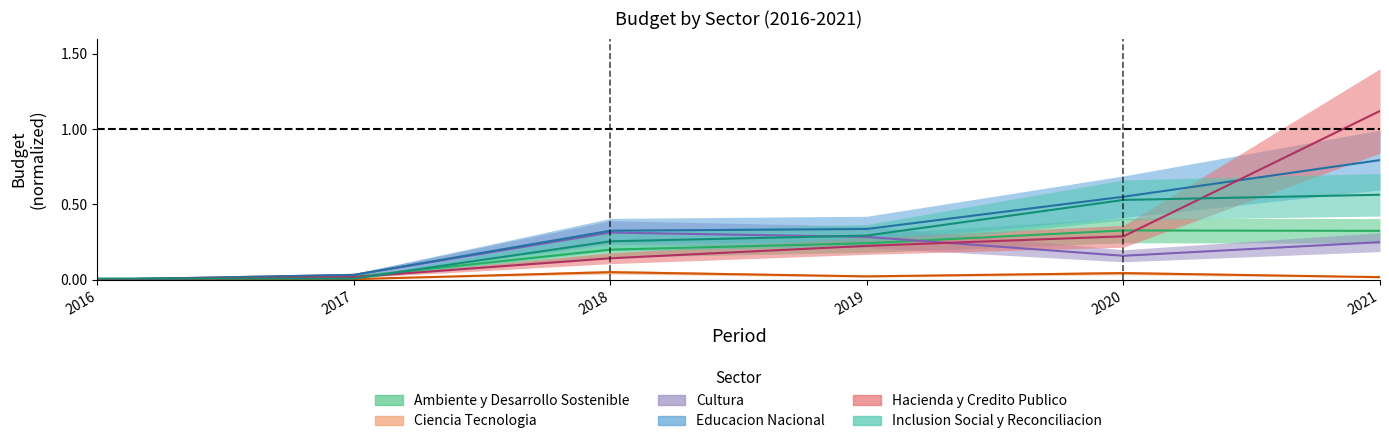

What is the difference between the maximum and second lowest values in the Inclusion Social y Reconciliacion series?

0.6